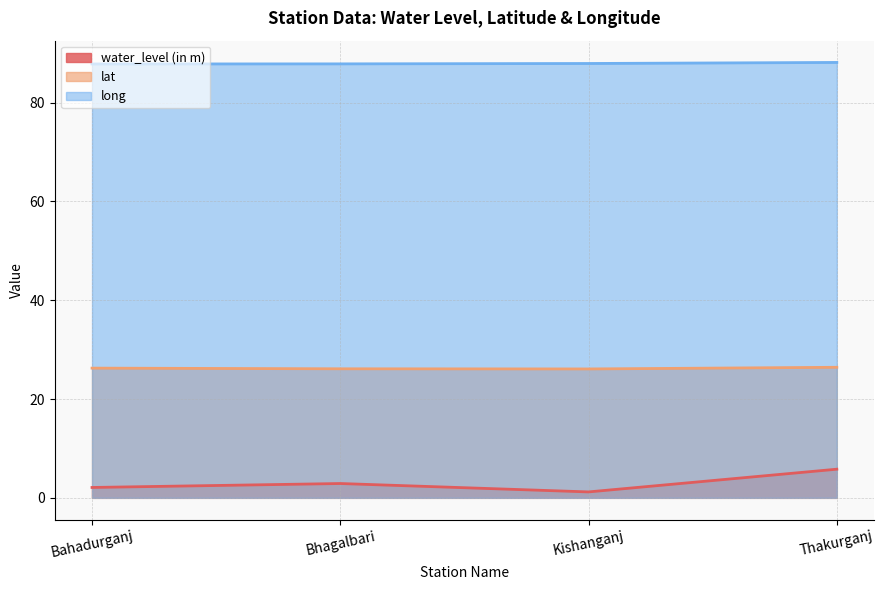

What is the sum of all long values?

351.8